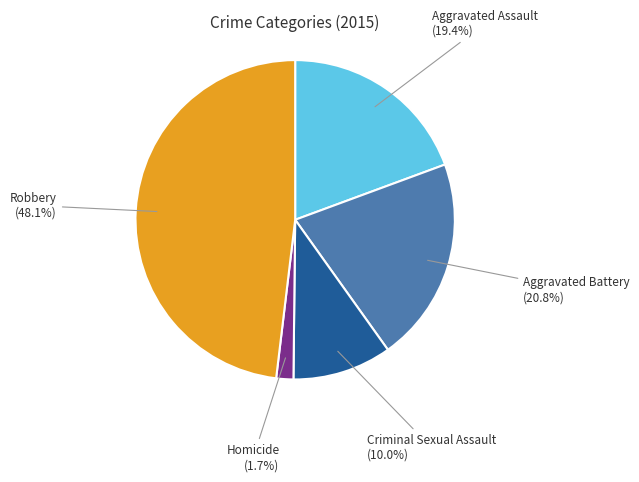

Is there a majority slice in this chart?

No